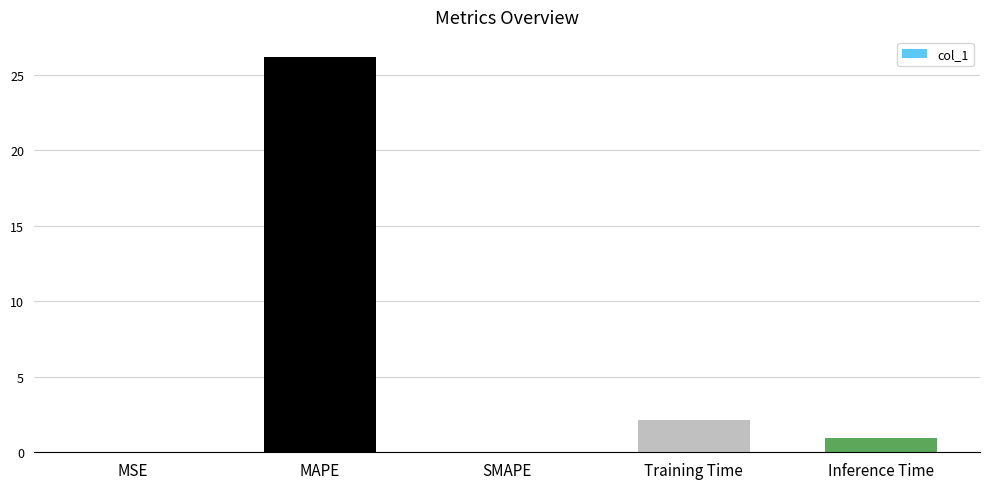

At which label is the value closest to 13?

Training Time